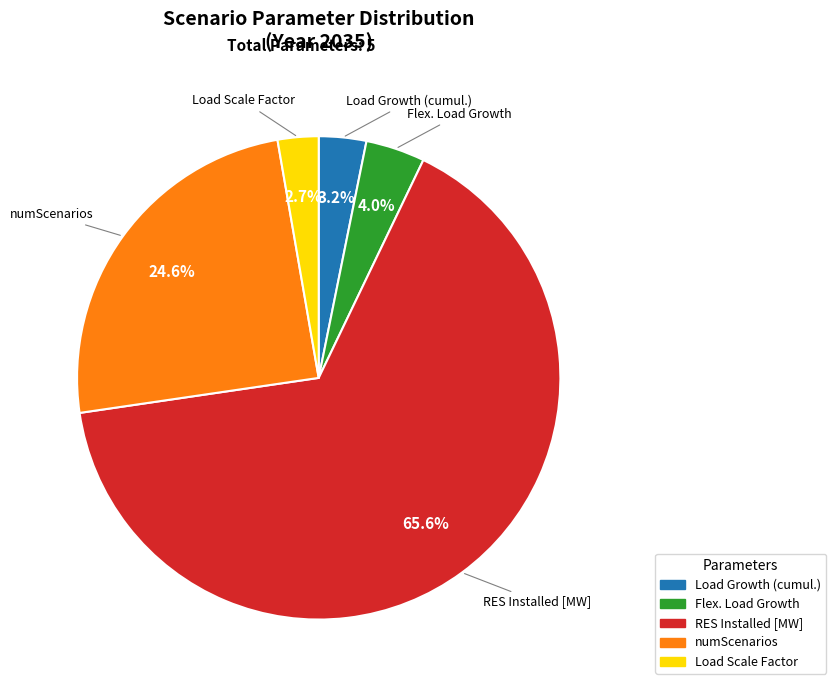

Approximately how many times larger is the value at numScenarios compared to RES Installed [MW]?

0.4